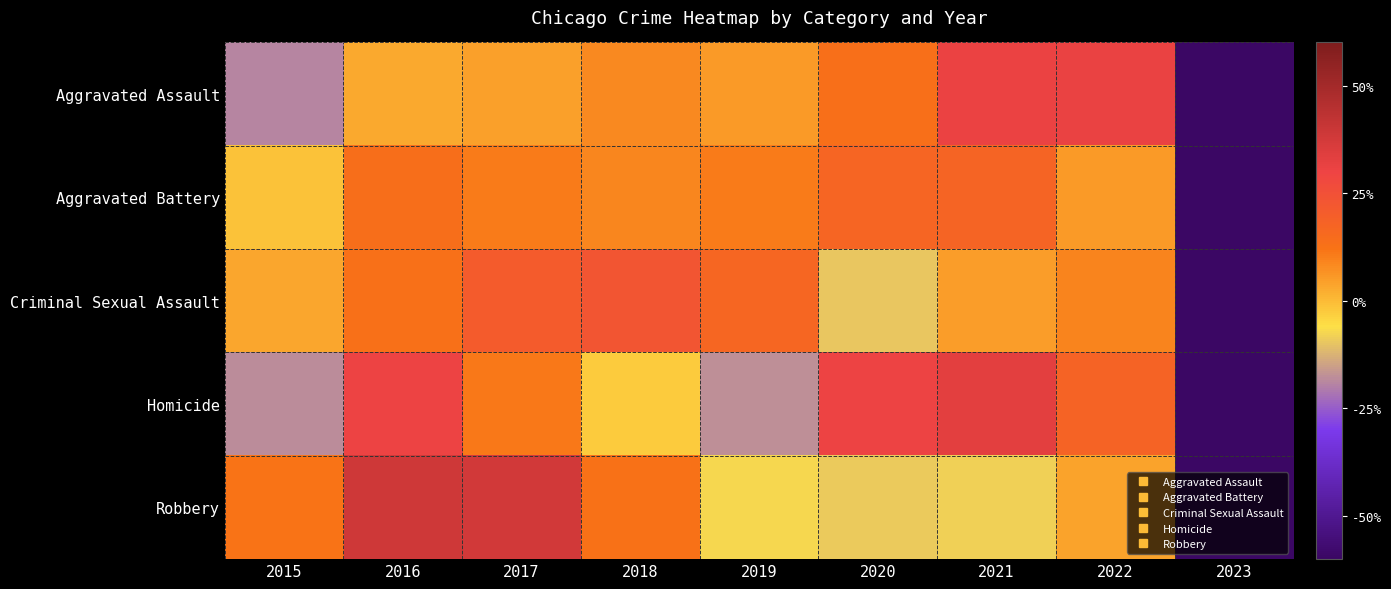

At which category is the sum across all series the highest?

2016